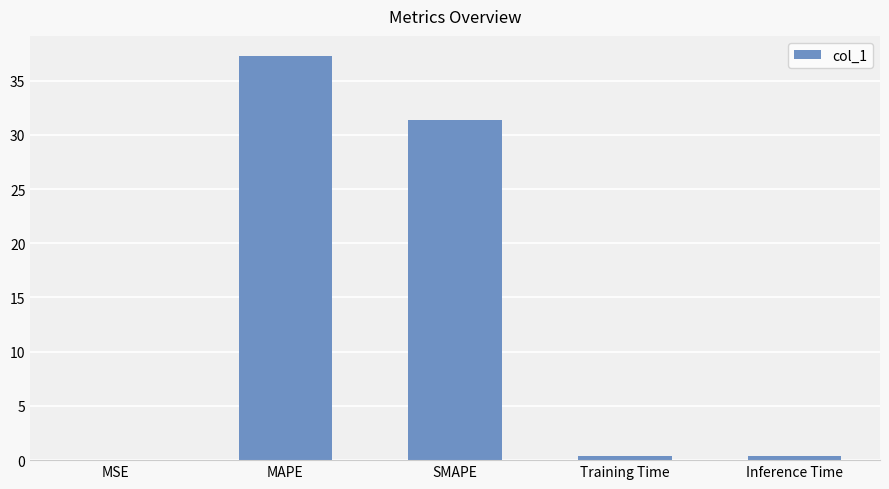

The chart shows a value of 31.4 at SMAPE. True or false?

True